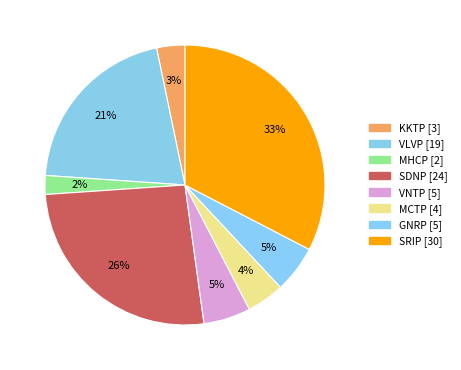

What is the total percentage of GNRP and VLVP?

26.1%